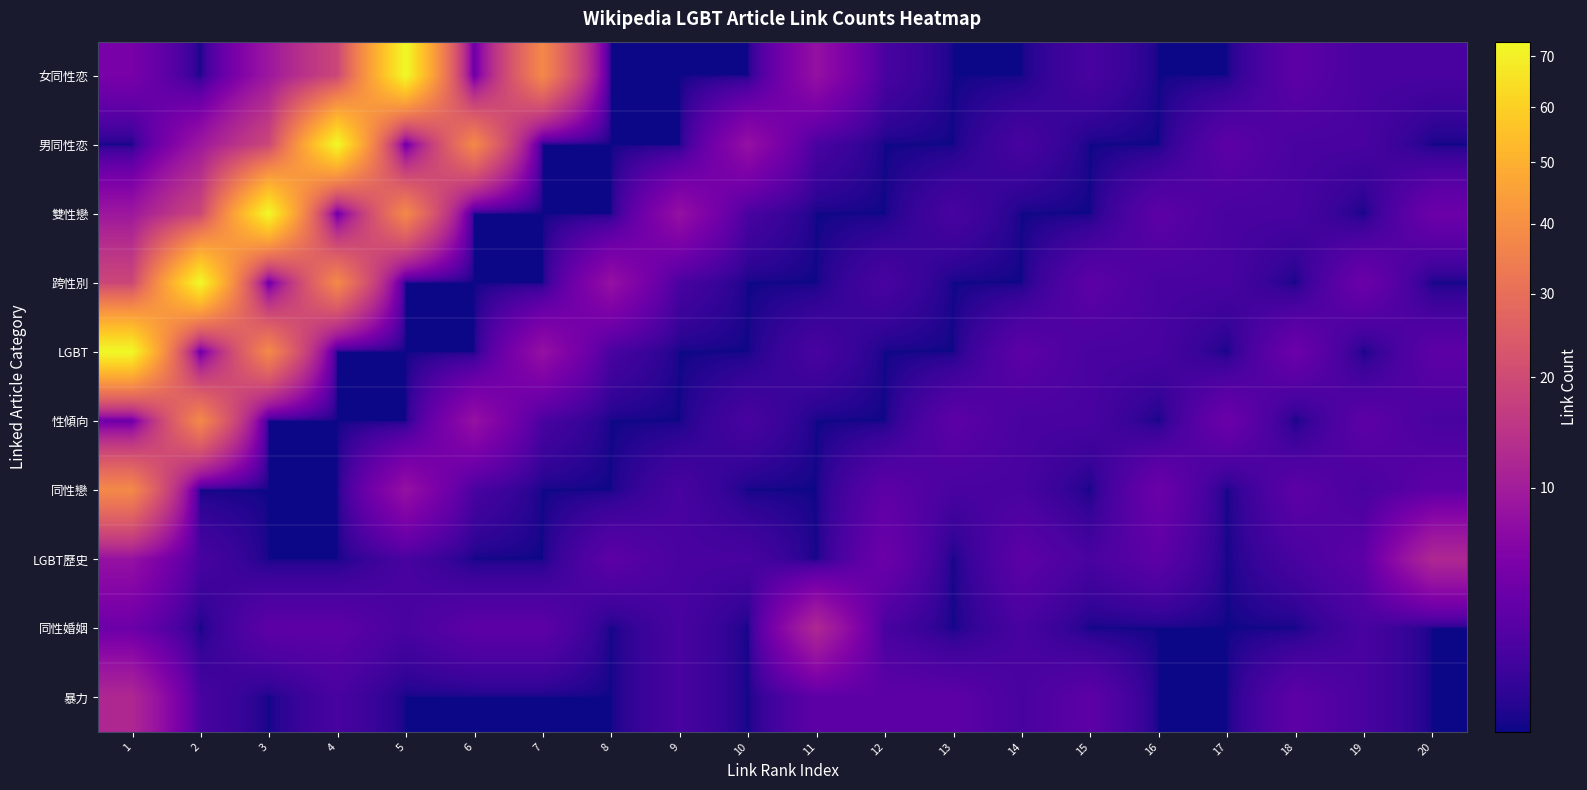

What is the maximum value shown in the chart?

73